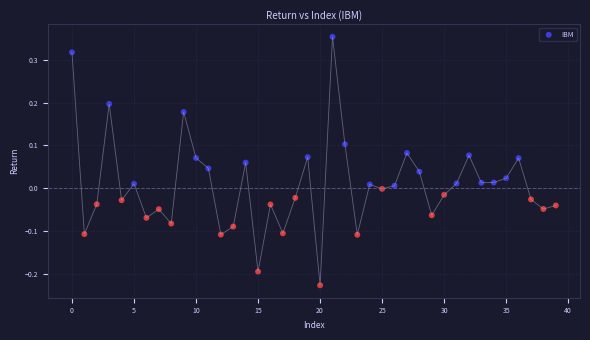

What is the range of Y values (max minus min)?

0.6